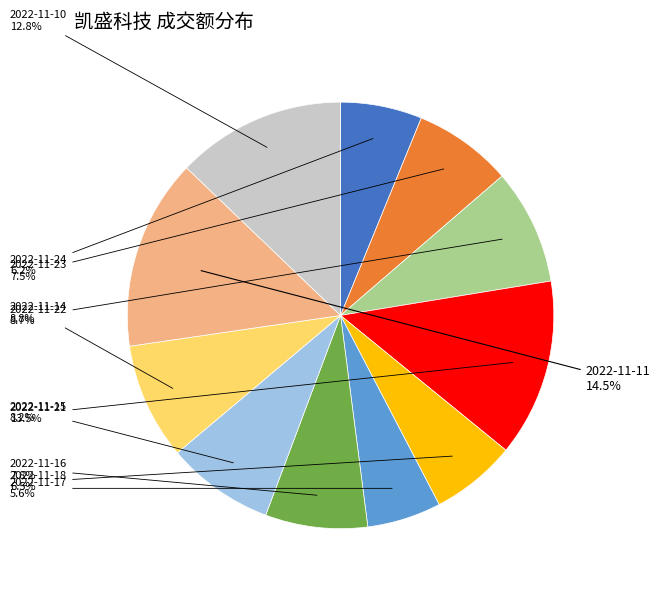

Is there a majority slice in this chart?

No